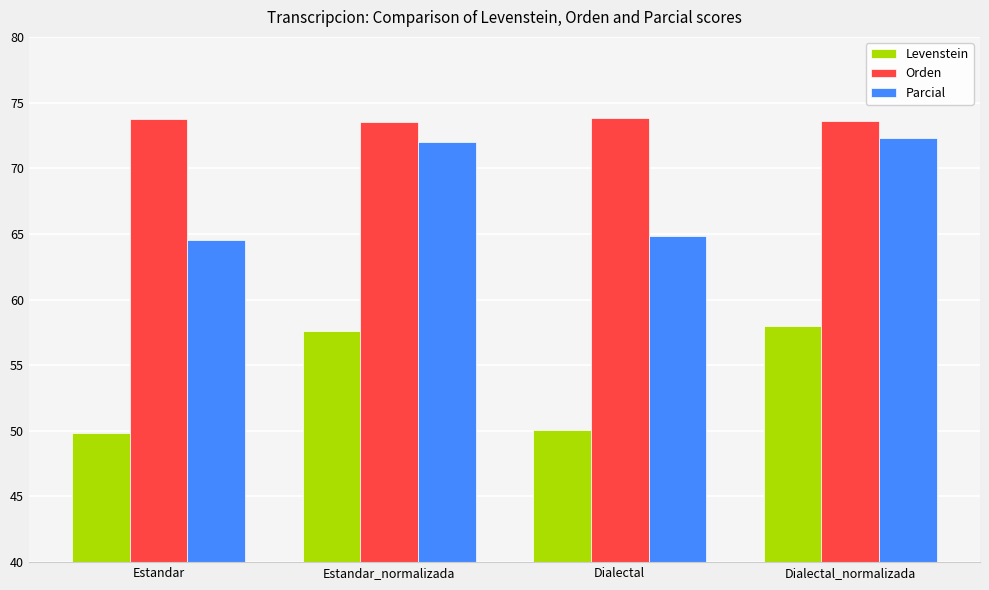

At how many categories does at least one series exceed 57?

4